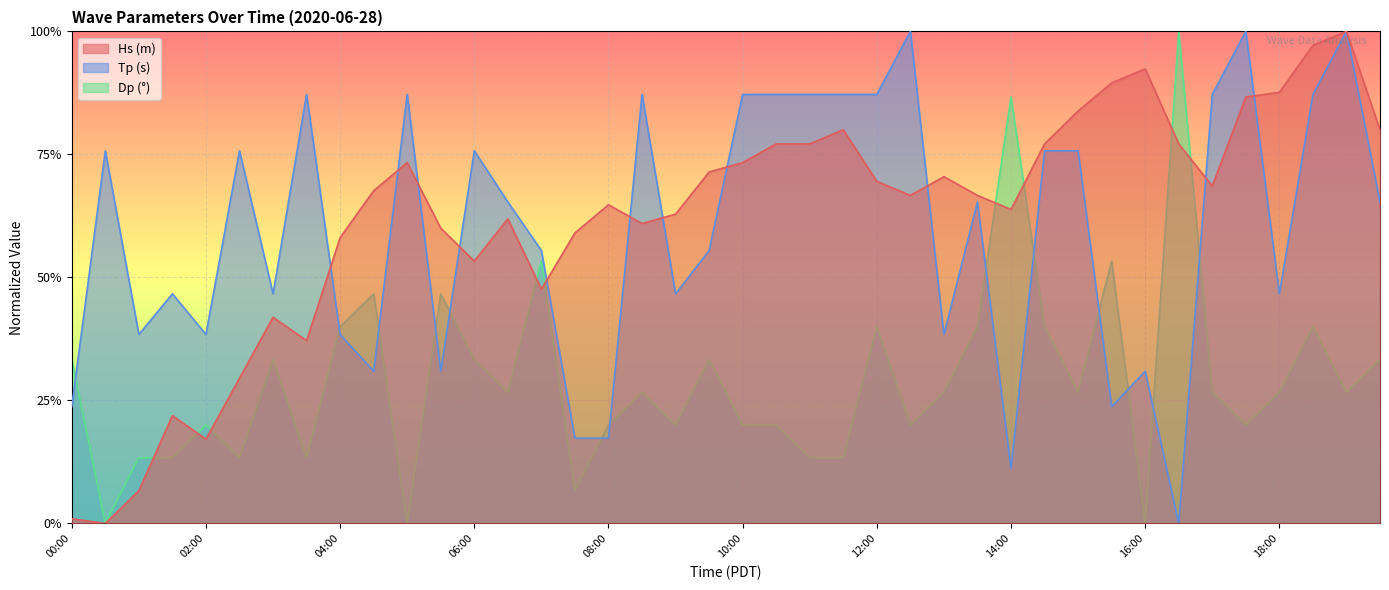

What is the difference between the highest and lowest values at 02:00?

0.2